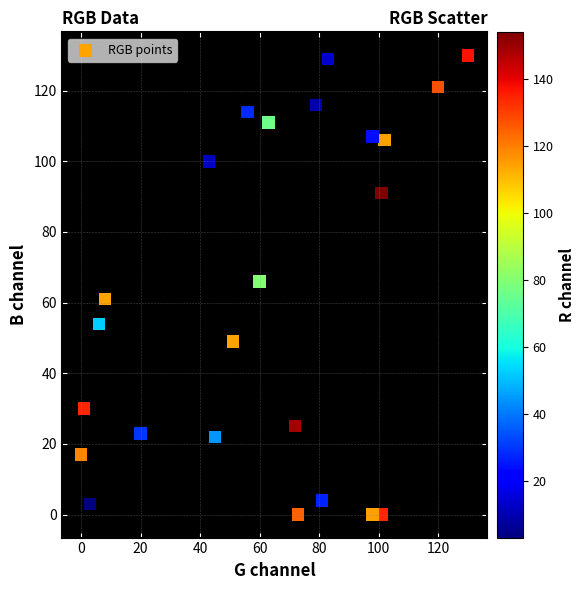

What is the range of X values (max minus min)?

130